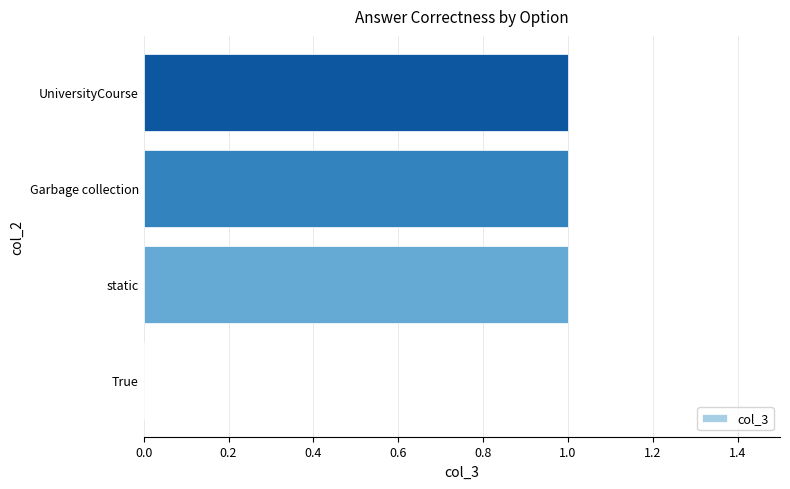

The value at static is 0. True or false?

False